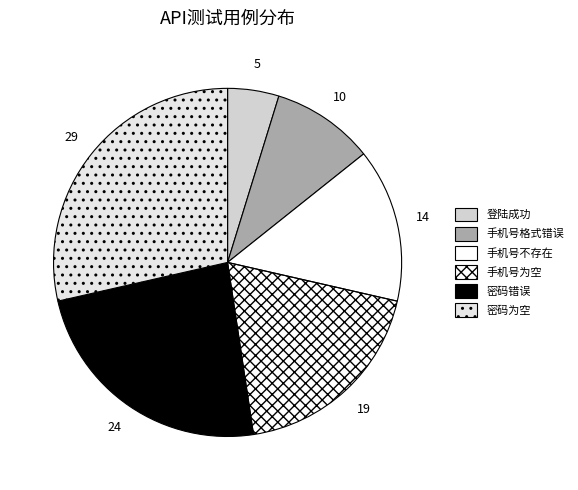

How many slices are in this pie chart?

6